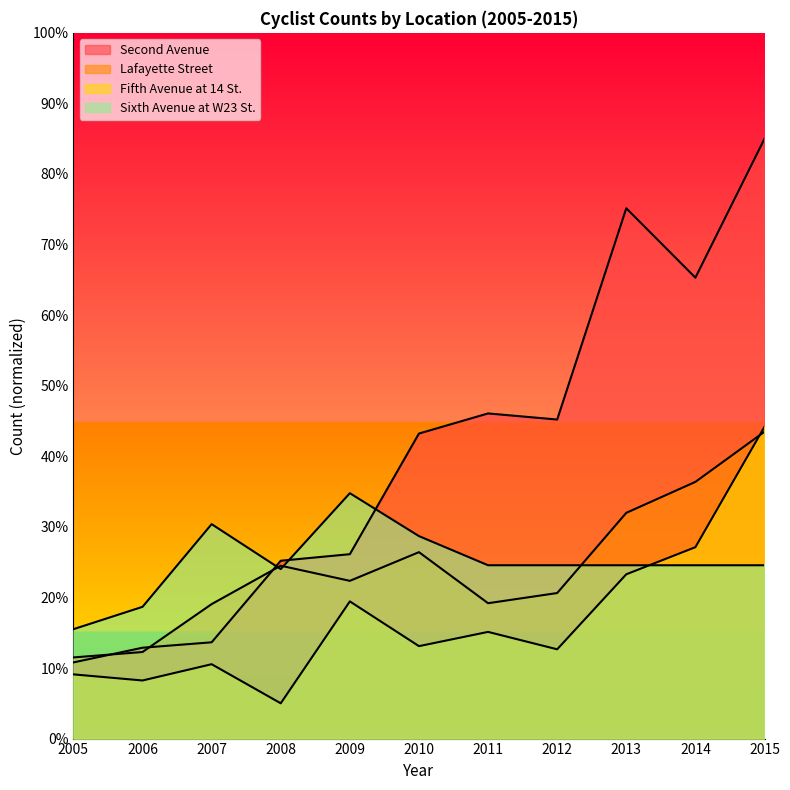

List the series in order of their peak value, highest first.

Second Avenue, Fifth Avenue at 14 St., Lafayette Street, Sixth Avenue at W23 St.